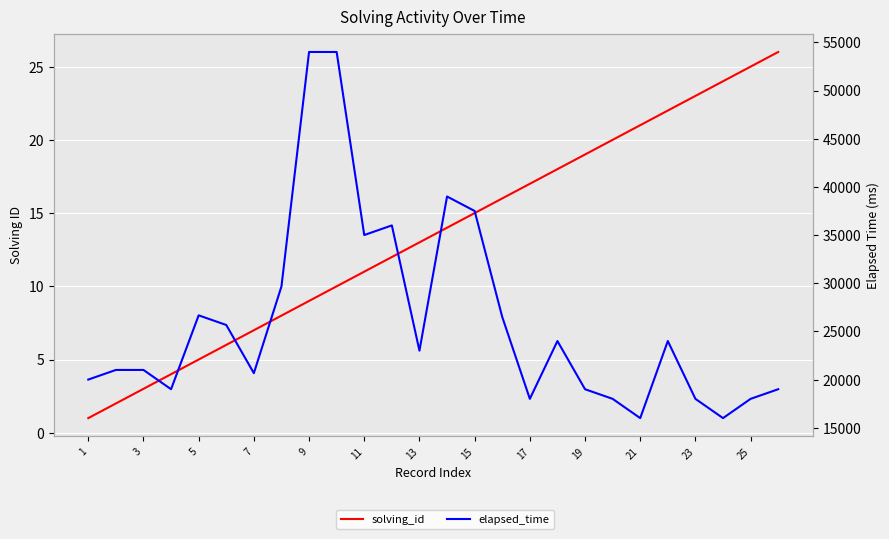

Which series changed the most between 23 and 21?

elapsed_time